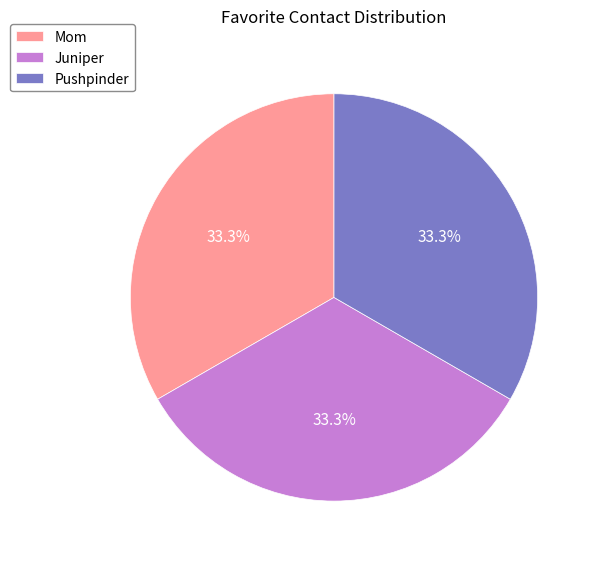

To the nearest percent, what percentage of the pie is Pushpinder?

33%